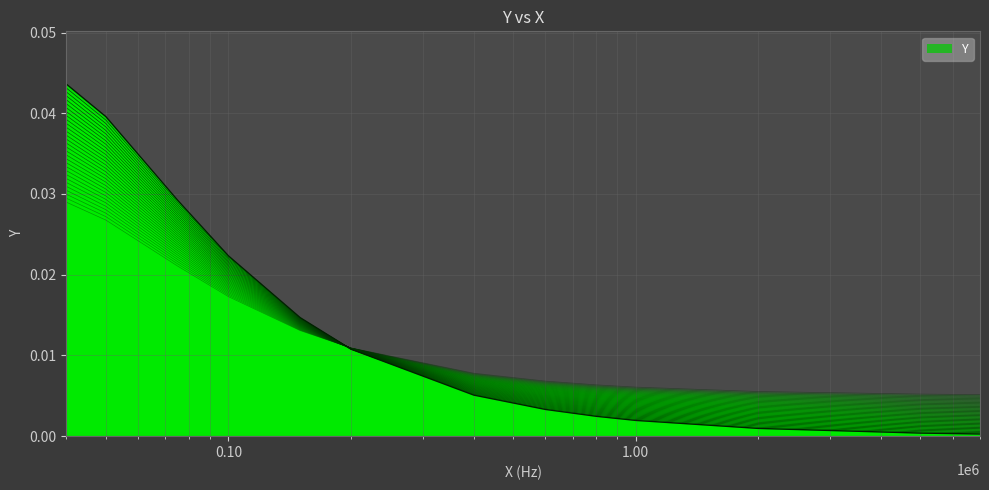

The value at 5000000.0 is 0.0. True or false?

True